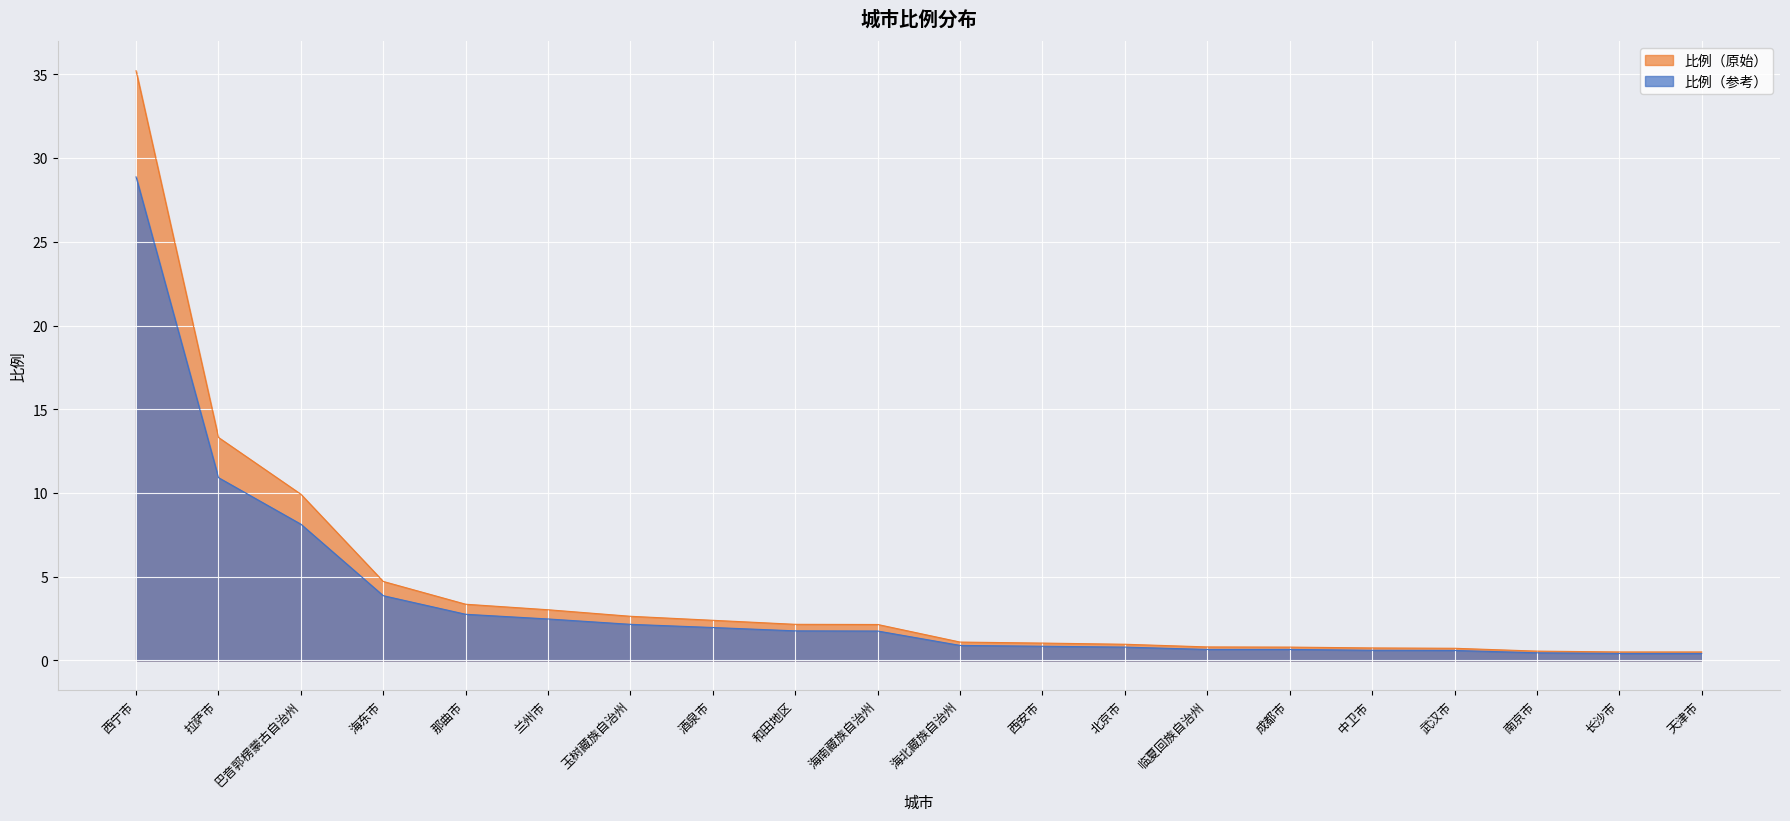

True or false: there are more than 0 points higher than both neighbors.

False